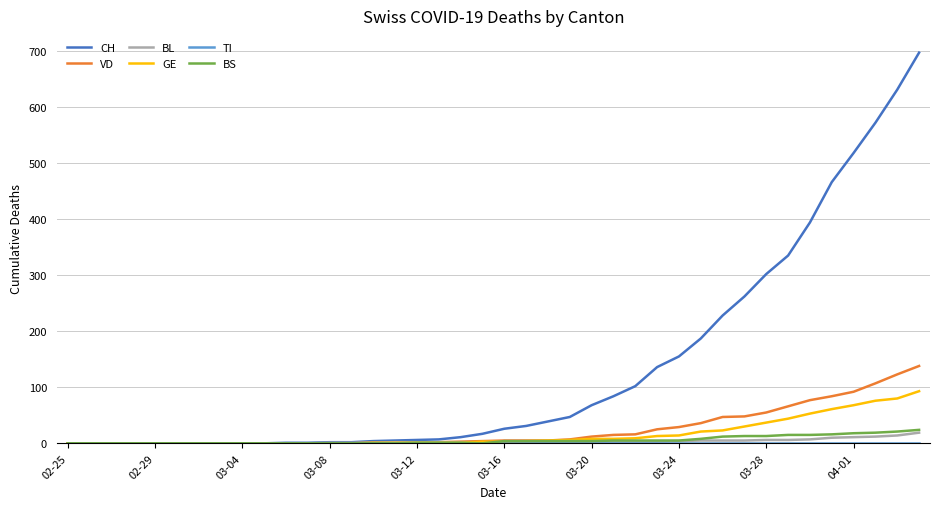

What is the highest value of the BS series?

24